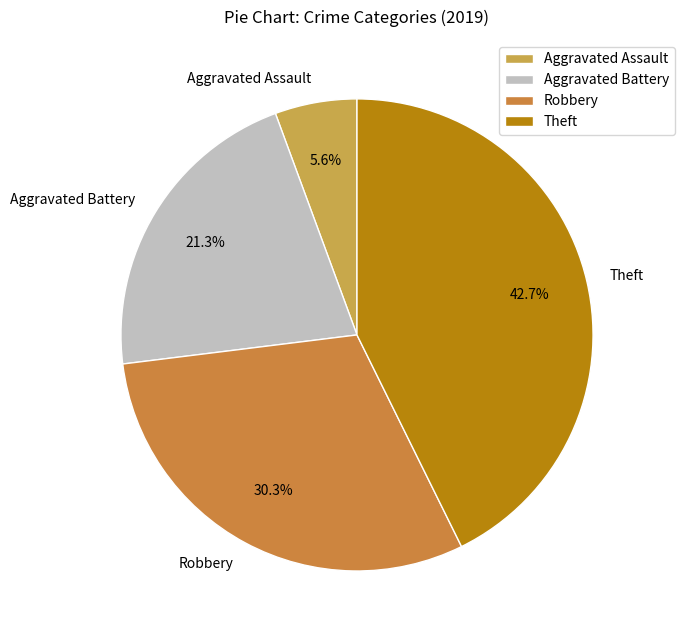

To the nearest percent, what portion does Aggravated Assault represent?

6%